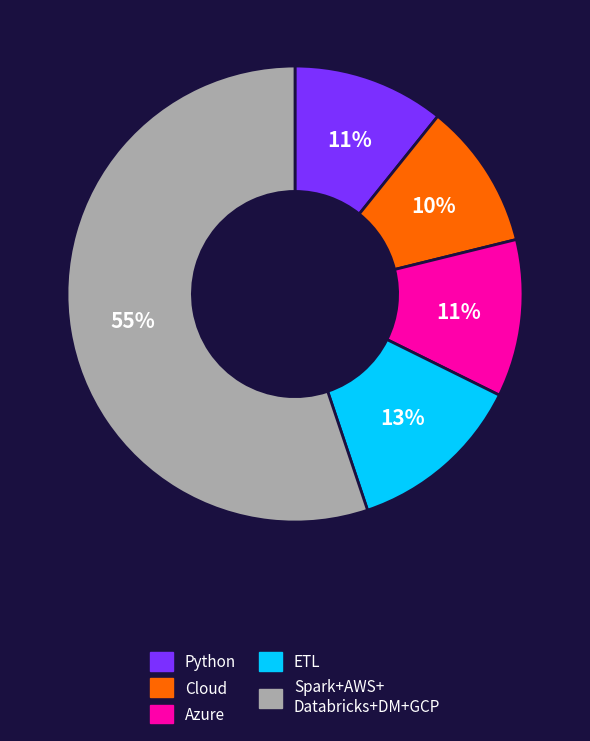

Does any single category account for the majority?

Yes